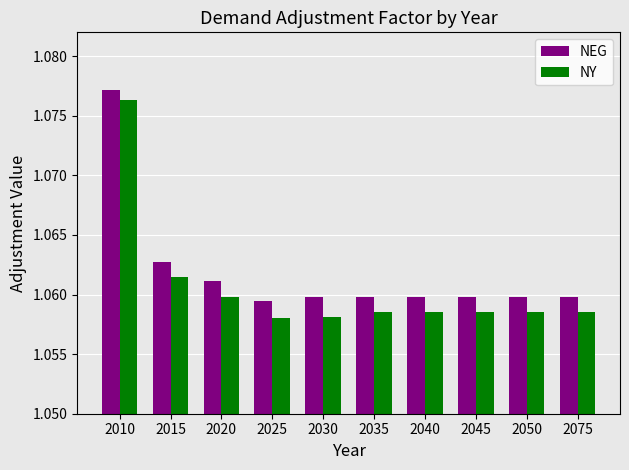

Which series has the largest range (max minus min)?

NY